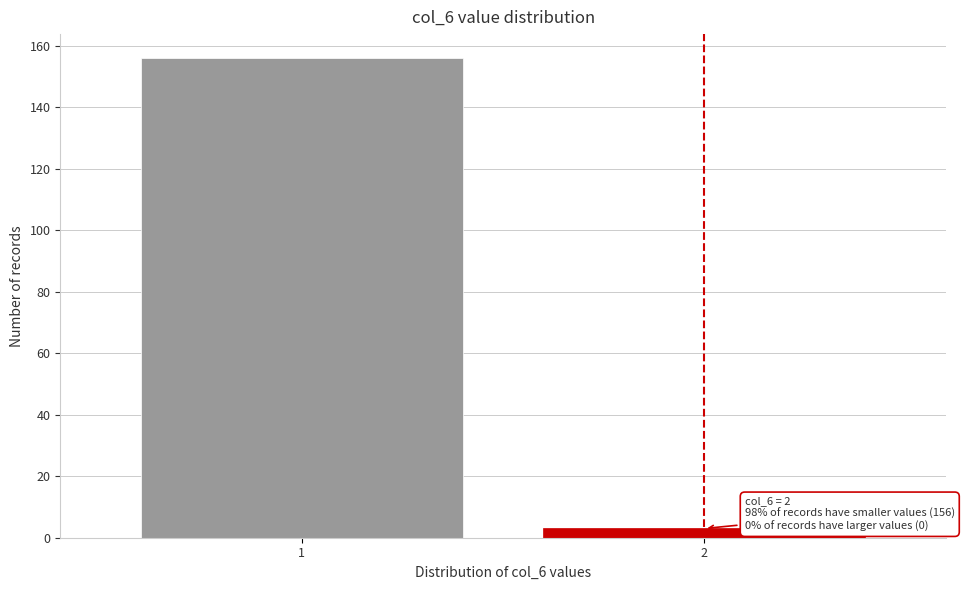

Reading right to left, list all the values displayed in this chart.

3	156